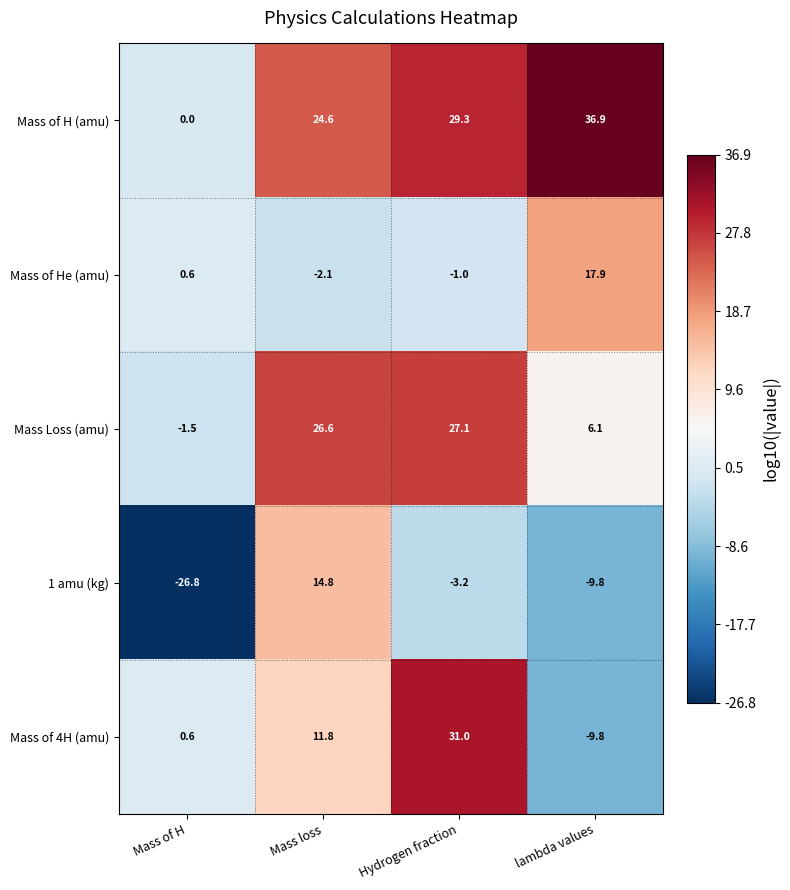

Between Mass loss and lambda values, which series saw the biggest shift?

1 amu (kg)